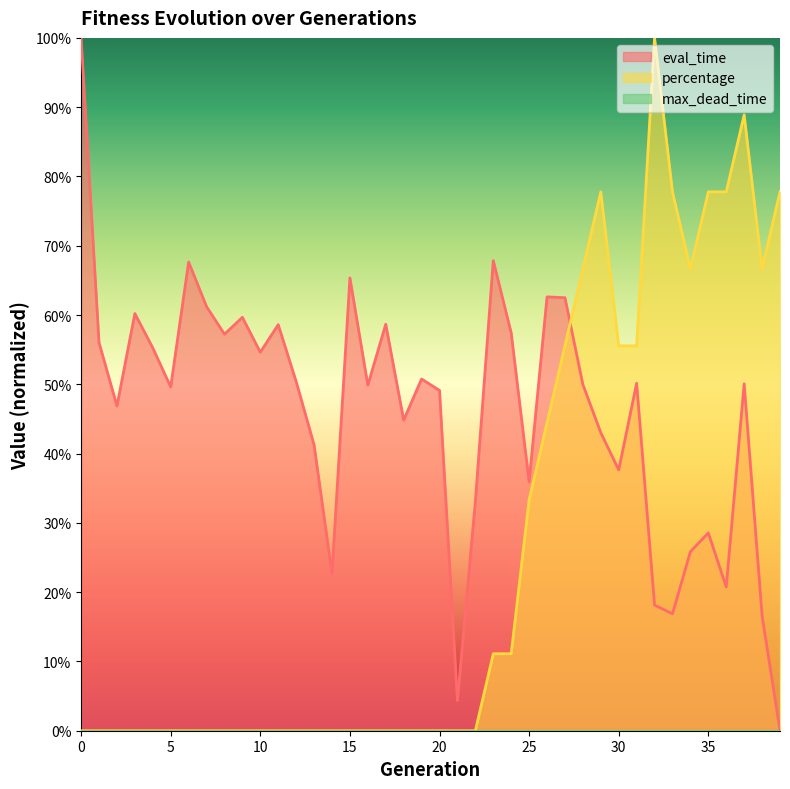

Is it true that percentage equals 1.0 at 32?

True